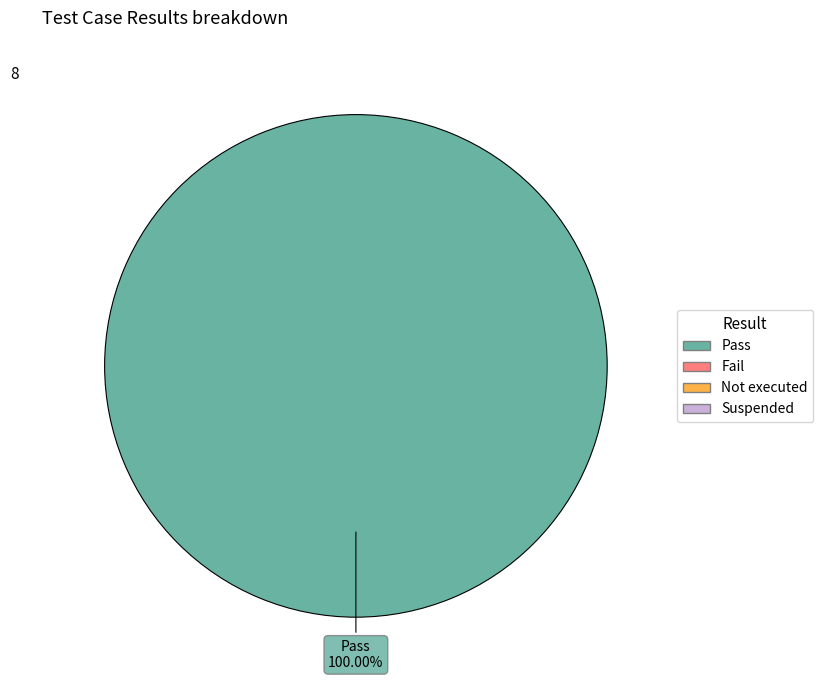

Is there a majority slice in this chart?

Yes